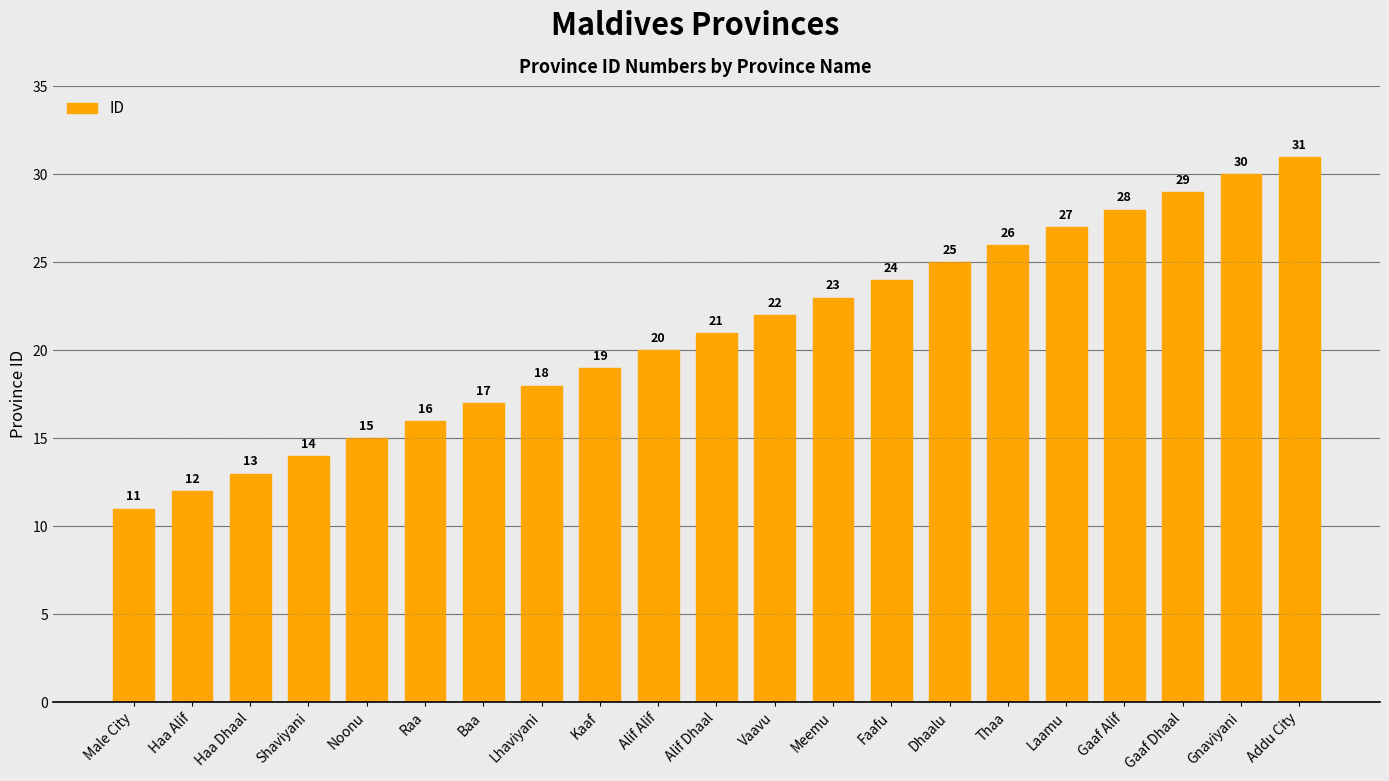

The value at Faafu is 33. True or false?

False